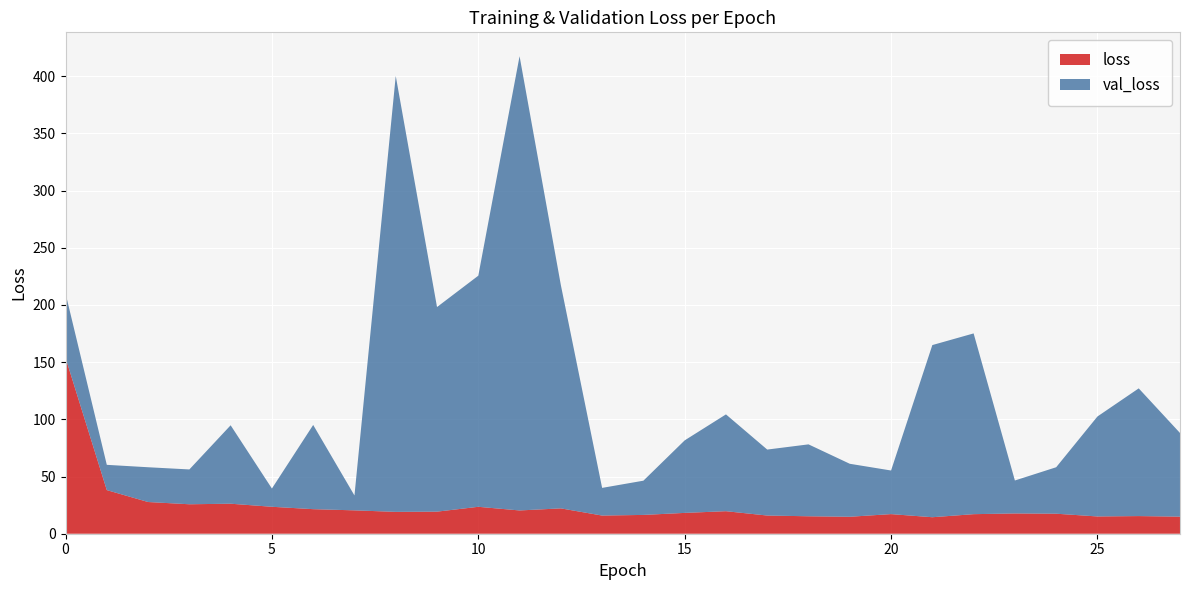

Reading left to right, extract all data points from this chart.

loss: 0=153.9	1=38.1	2=27.7	3=25.8	4=26.2	5=23.6	6=21.5	7=20.4	8=19.1	9=19.3	10=23.5	11=20.3	12=22.2	13=15.9	14=16.4	15=18.2	16=19.7	17=15.9	18=15.3	19=14.8	20=17.1	21=14.4	22=17.1	23=17.7	24=17.5	25=15.1	26=15.4	27=14.9
val_loss: 0=56.3	1=22.1	2=30.4	3=30.4	4=68.6	5=15.9	6=73.6	7=13.0	8=381.1	9=178.9	10=202.1	11=397.1	12=195.2	13=24.2	14=29.9	15=63.4	16=84.6	17=57.7	18=62.9	19=46.3	20=38.1	21=150.5	22=158.0	23=28.8	24=40.6	25=87.4	26=111.6	27=73.2
mean_squared_error: 0=0.0	1=0.0	2=0.0	3=0.0	4=0.0	5=0.0	6=0.0	7=0.0	8=0.0	9=0.0	10=0.0	11=0.0	12=0.0	13=0.0	14=0.0	15=0.0	16=0.0	17=0.0	18=0.0	19=0.0	20=0.0	21=0.0	22=0.0	23=0.0	24=0.0	25=0.0	26=0.0	27=0.0
val_mean_squared_error: 0=0.0	1=0.0	2=0.0	3=0.0	4=0.0	5=0.0	6=0.0	7=0.0	8=0.0	9=0.0	10=0.0	11=0.0	12=0.0	13=0.0	14=0.0	15=0.0	16=0.0	17=0.0	18=0.0	19=0.0	20=0.0	21=0.0	22=0.0	23=0.0	24=0.0	25=0.0	26=0.0	27=0.0